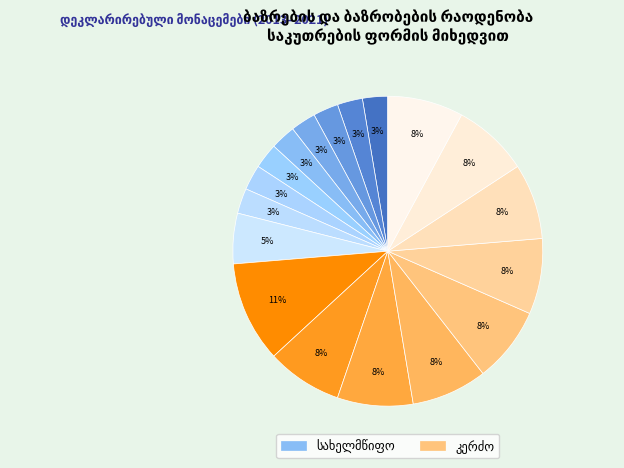

To the nearest percent, what percentage of the pie is სახელმწიფო 2016?

3%